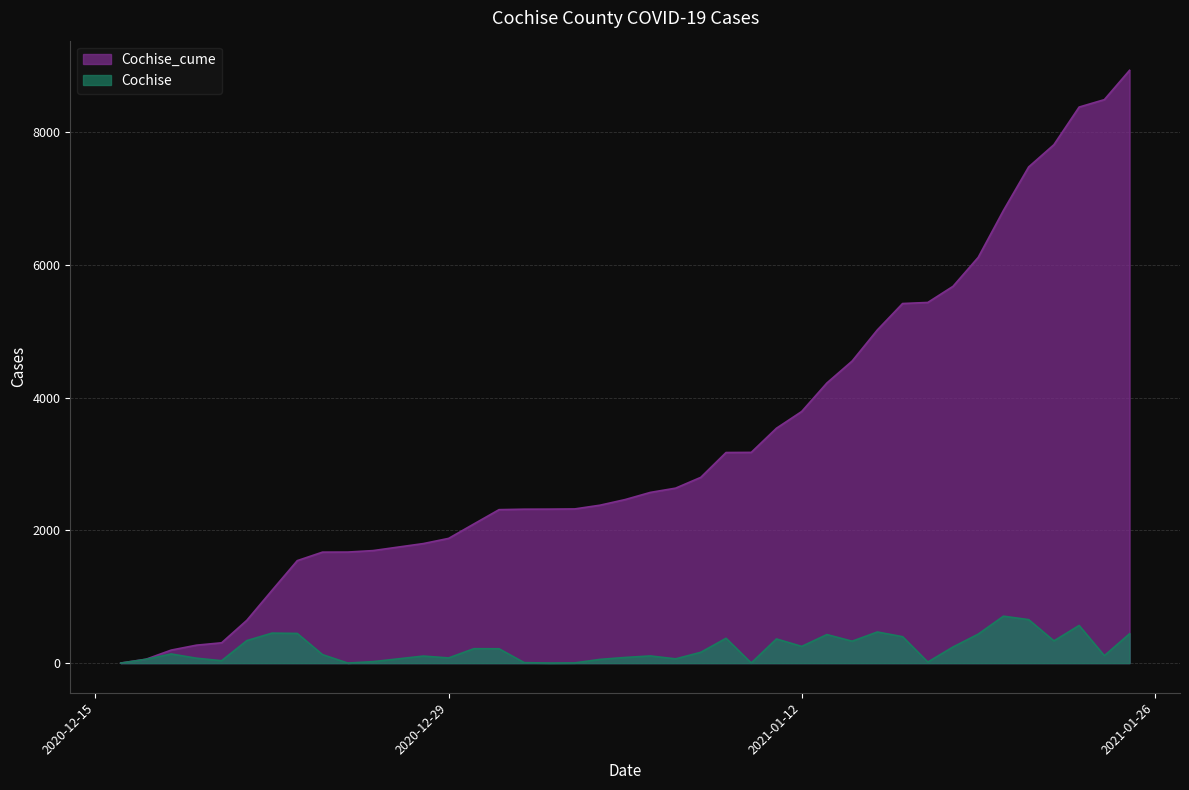

Rank the series by their maximum value, from lowest to highest.

Cochise, Cochise_cume